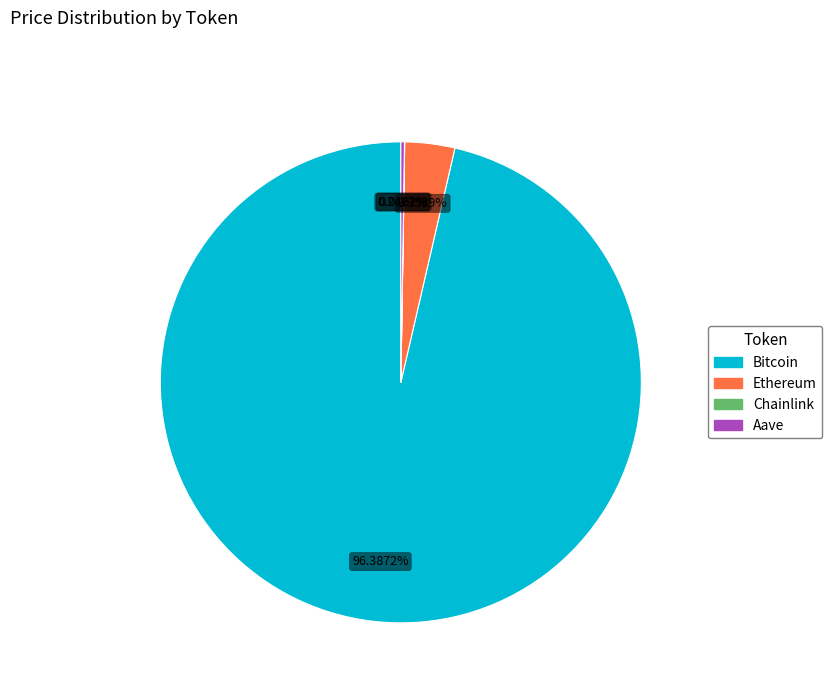

True or false: Ethereum accounts for 3% of the total.

True